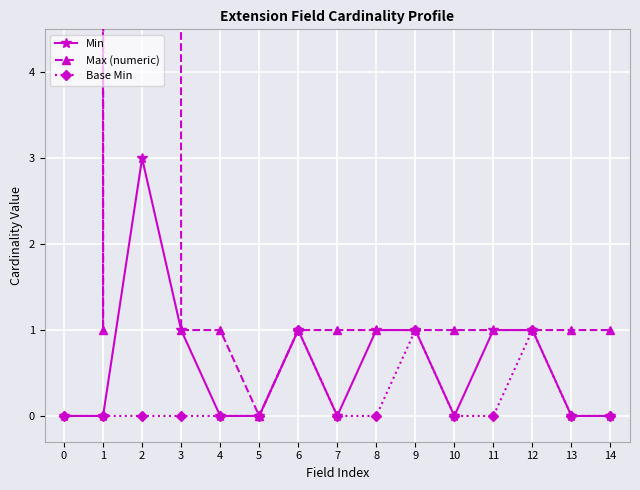

Which series has the widest spread of values?

Max (numeric)